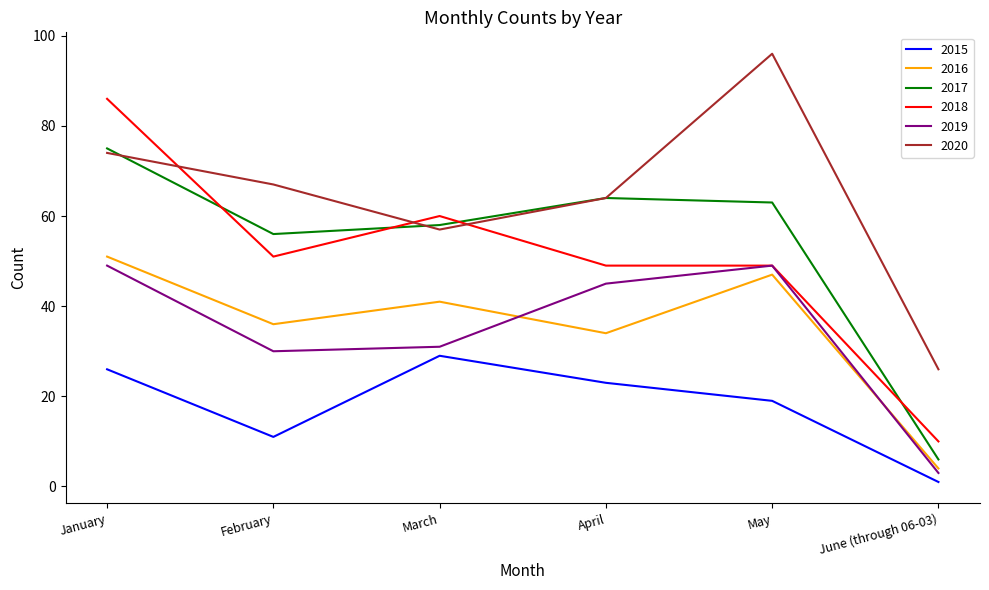

Which category has the highest value in the 2017 series?

January